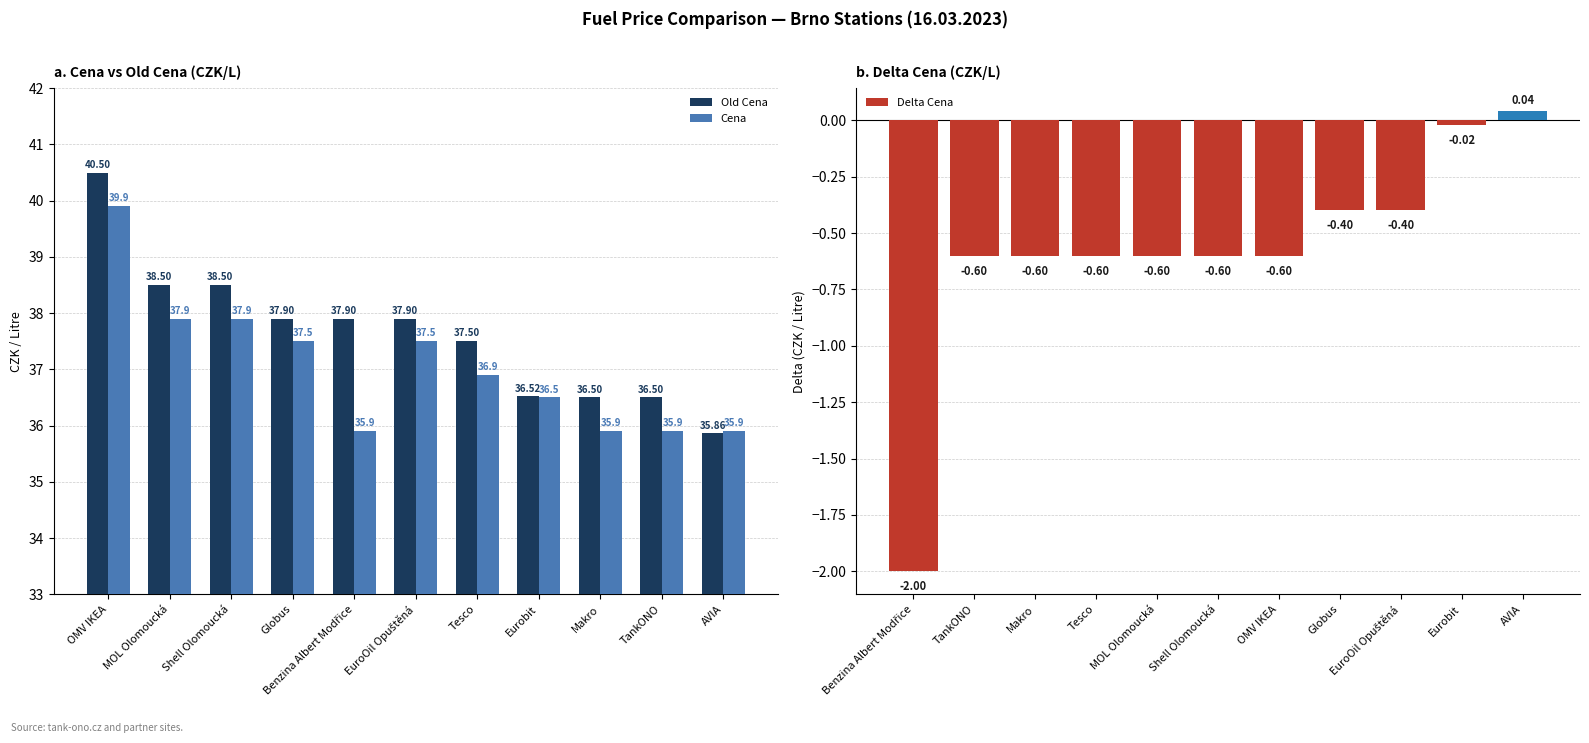

Where does the Old Cena series first go above 37?

OMV IKEA